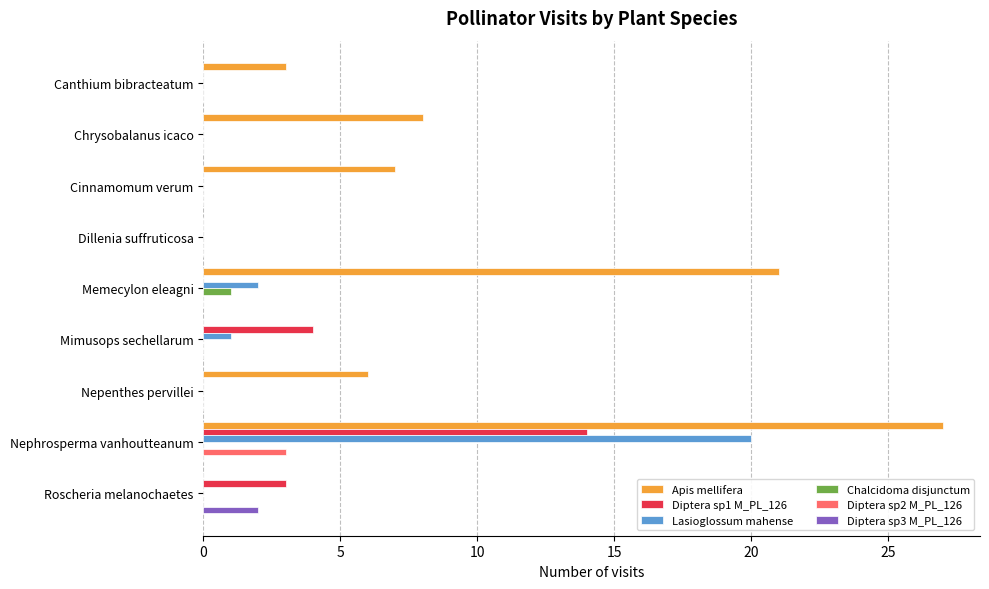

What is the maximum value shown in the chart?

27